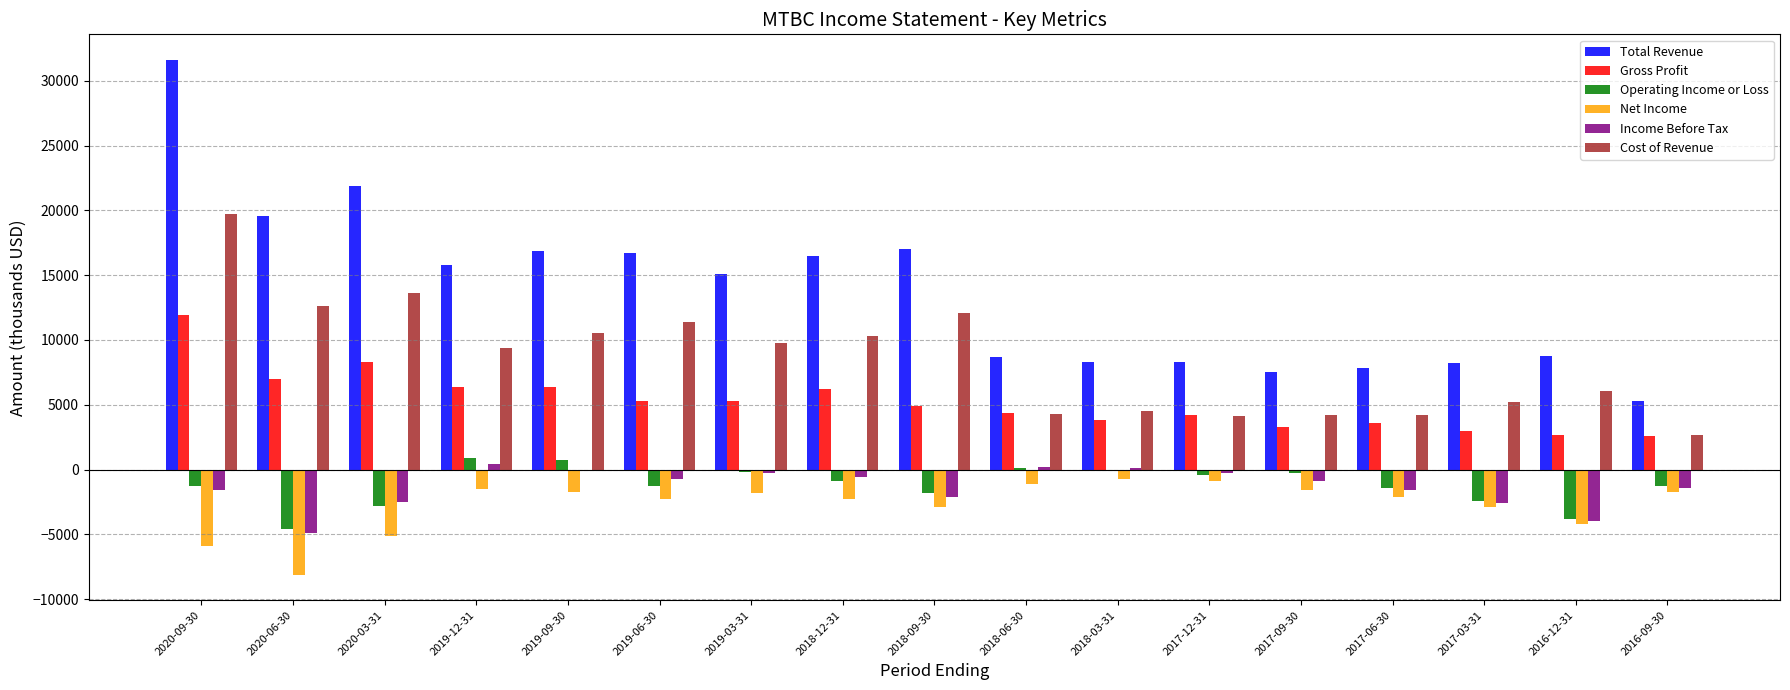

What is the sum of all Income Before Tax values?

-22900